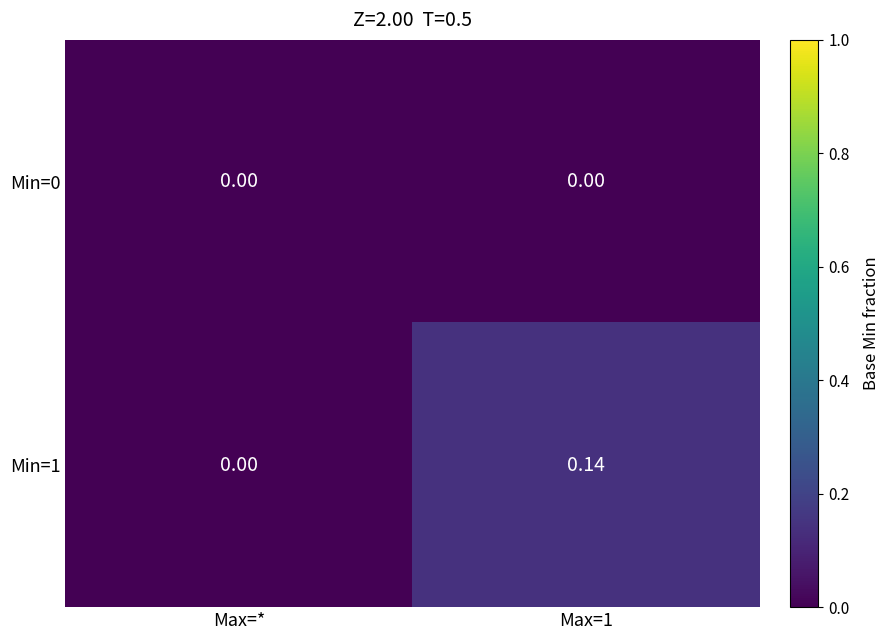

List the series in order of their overall mean, lowest first.

Min=0, Min=1